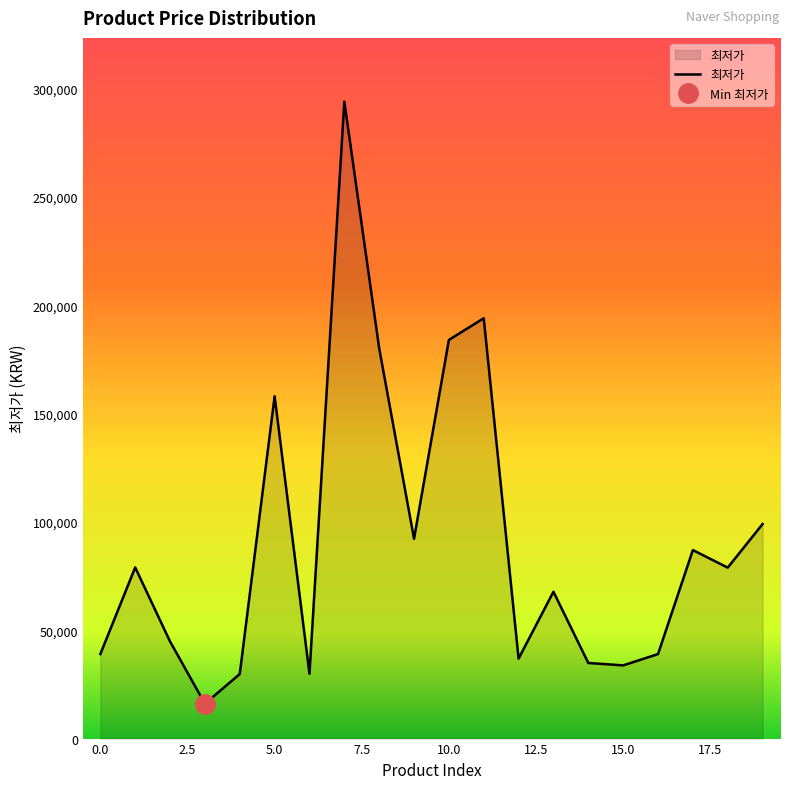

How many interior local valleys (lower than both neighbors) does the data have?

6